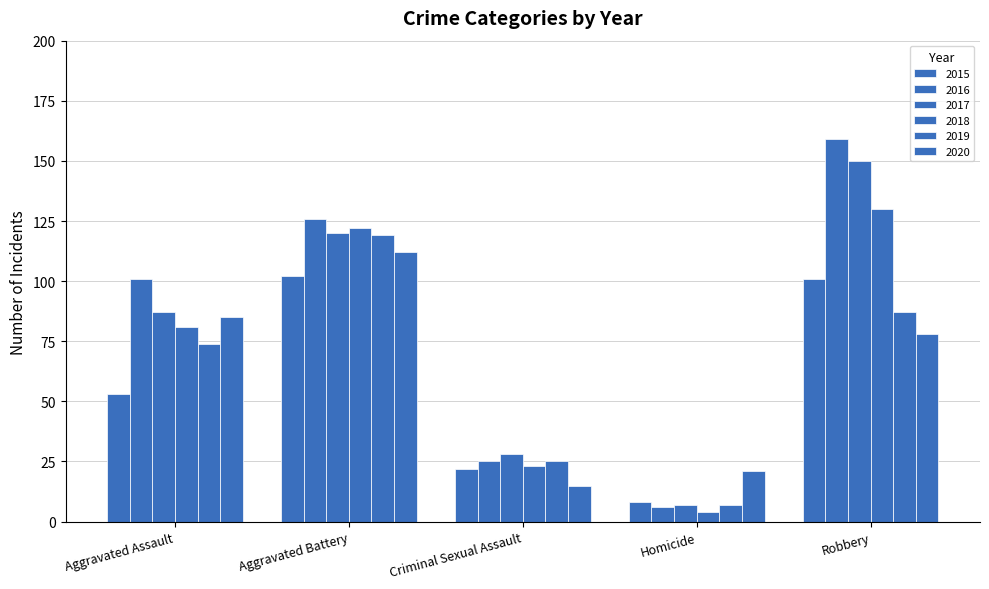

Reading left to right, transcribe all the data shown in this chart.

2015: Aggravated Assault=53	Aggravated Battery=102	Criminal Sexual Assault=22	Homicide=8	Robbery=101
2016: Aggravated Assault=101	Aggravated Battery=126	Criminal Sexual Assault=25	Homicide=6	Robbery=159
2017: Aggravated Assault=87	Aggravated Battery=120	Criminal Sexual Assault=28	Homicide=7	Robbery=150
2018: Aggravated Assault=81	Aggravated Battery=122	Criminal Sexual Assault=23	Homicide=4	Robbery=130
2019: Aggravated Assault=74	Aggravated Battery=119	Criminal Sexual Assault=25	Homicide=7	Robbery=87
2020: Aggravated Assault=85	Aggravated Battery=112	Criminal Sexual Assault=15	Homicide=21	Robbery=78